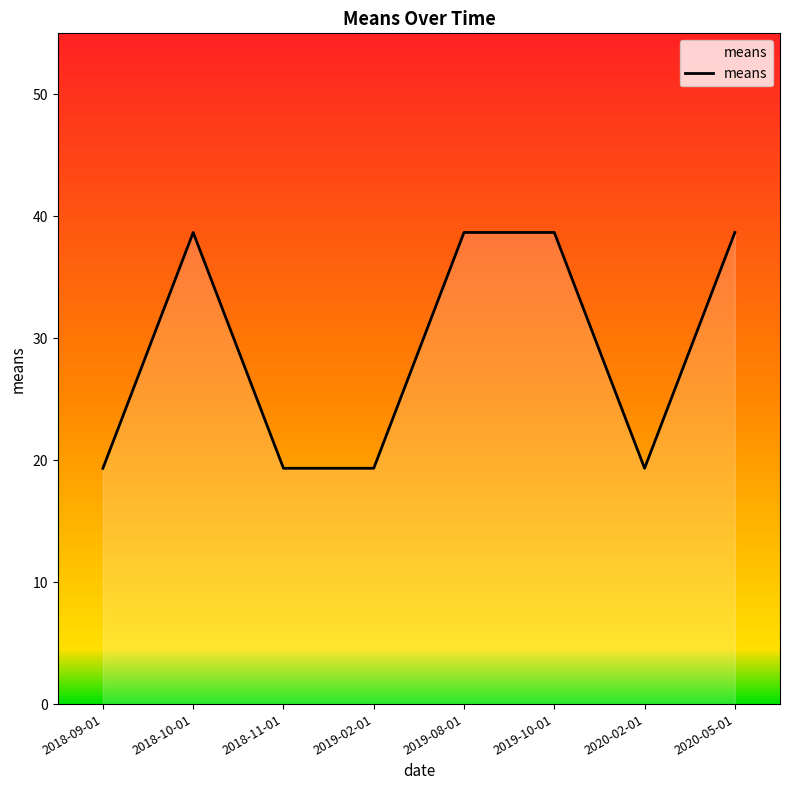

What is the greatest value displayed?

38.7